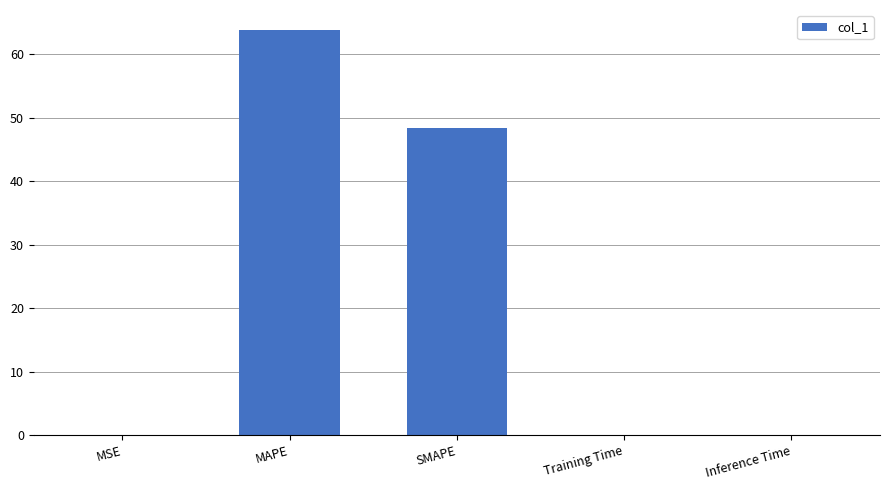

Is it true that the value at MAPE is 63.8?

True